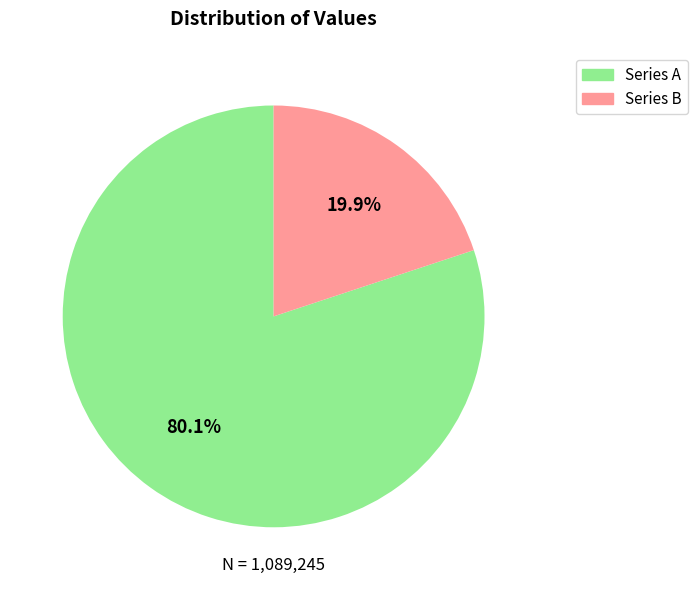

Does any single category account for the majority?

Yes